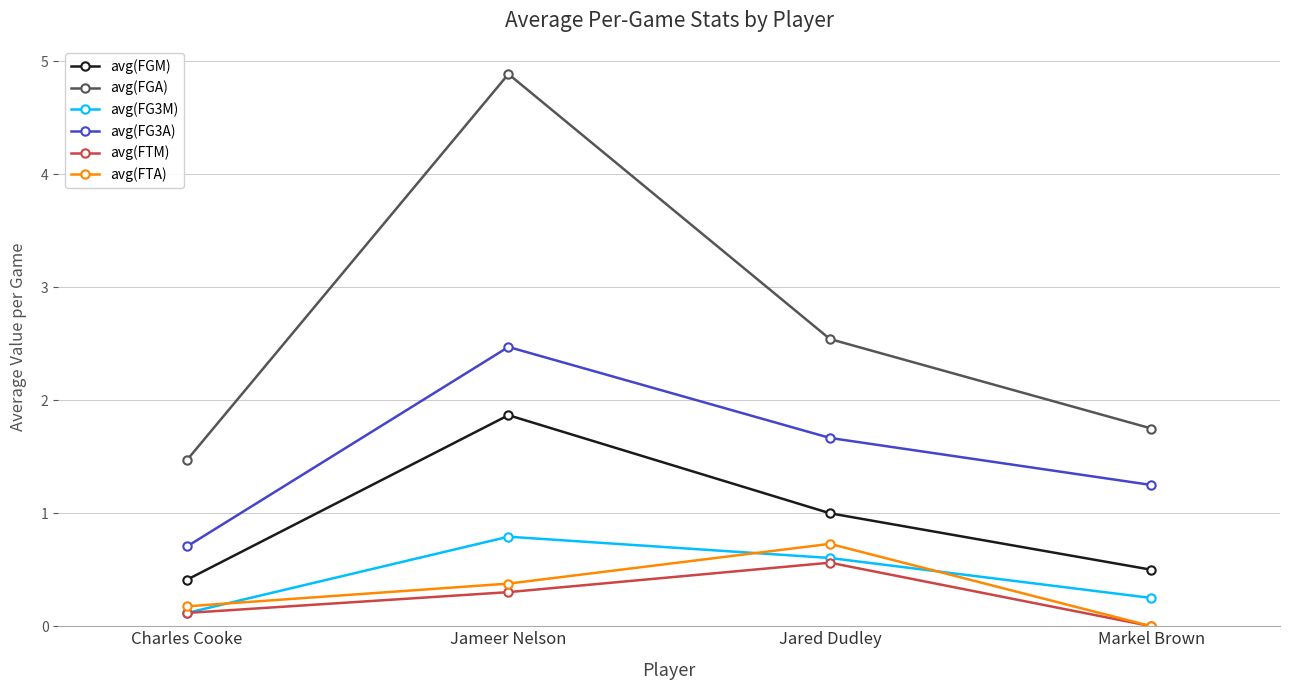

Which category has the lowest value across all series?

Markel Brown